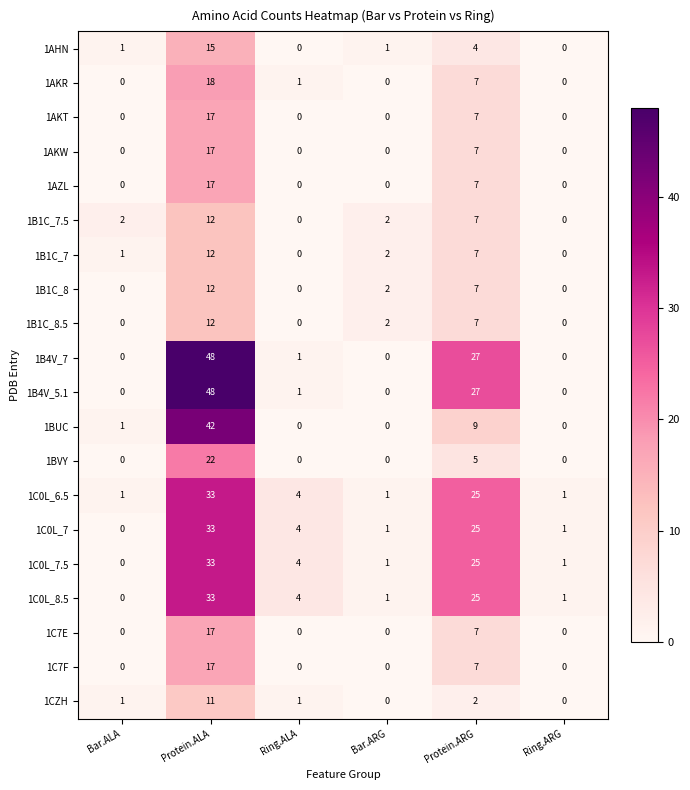

Is it true that 1BUC equals 21 at Protein.ALA?

False